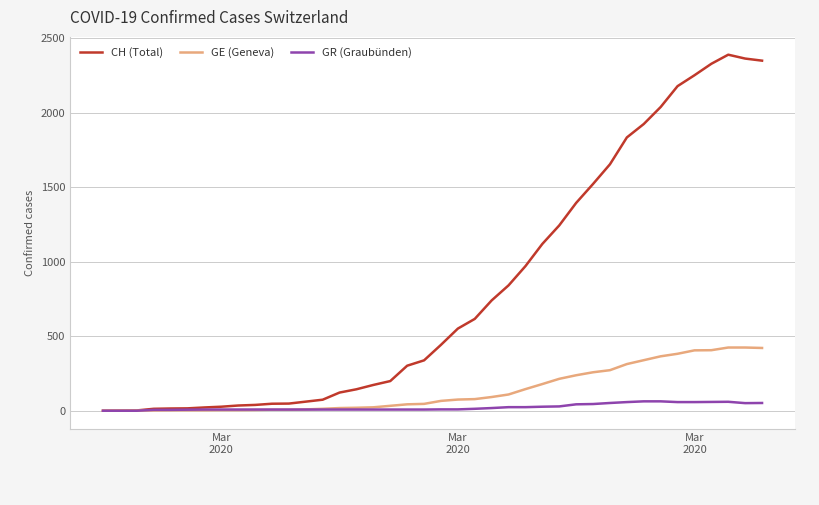

Rank the series by their maximum value, from lowest to highest.

GR (Graubünden), GE (Geneva), CH (Total)